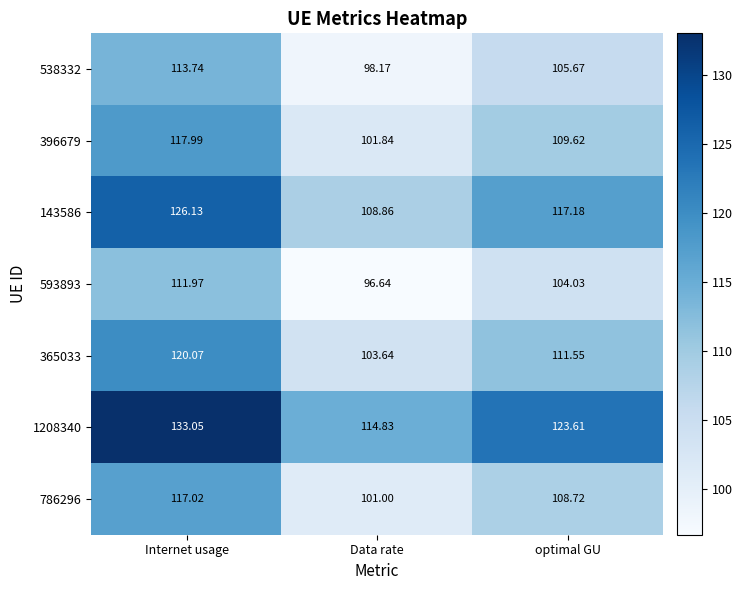

Which series has the largest total across all categories?

1208340